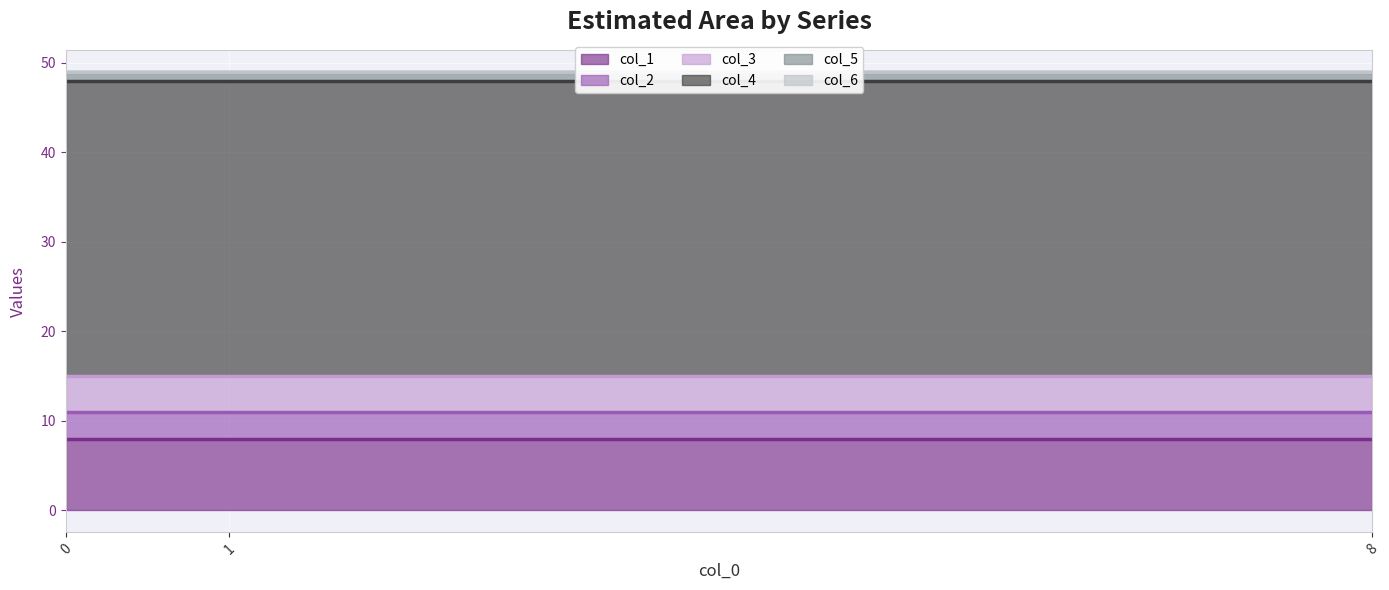

Reading left to right, list all the values displayed in this chart.

col_1: 0=8	1=8	8=8
col_2: 0=3	1=3	8=3
col_3: 0=4	1=4	8=4
col_4: 0=33	1=33	8=33
col_5: 0=1	1=1	8=1
col_6: 0=0	1=0	8=0